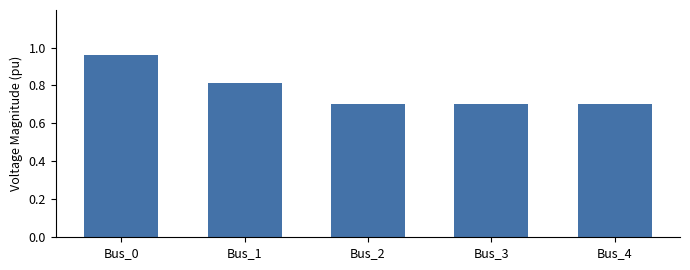

What is the value of the 5th bar from the left?

0.7